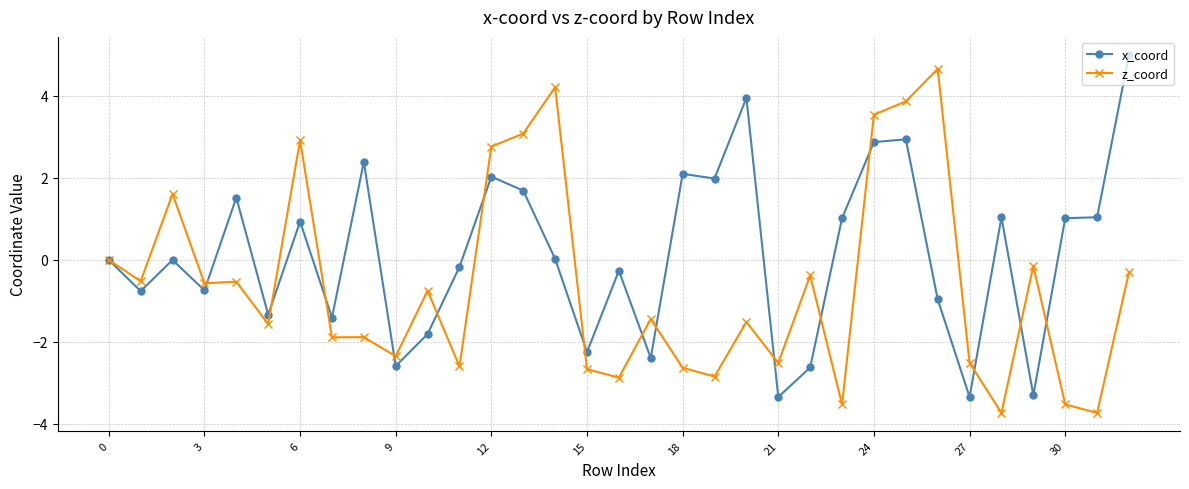

Which series has the largest total across all categories?

x_coord